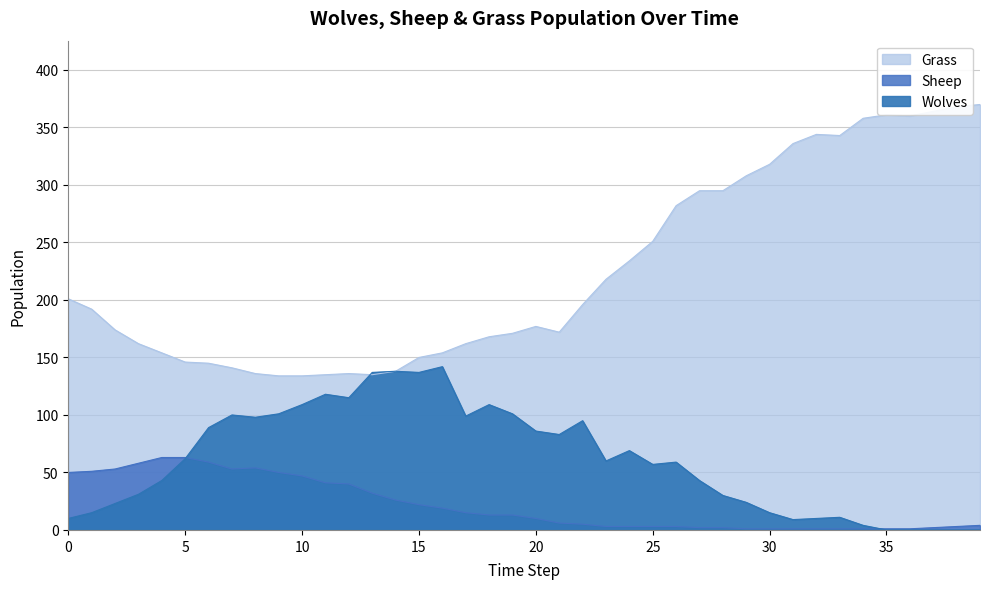

Which category has the lowest value in the Sheep series?

29